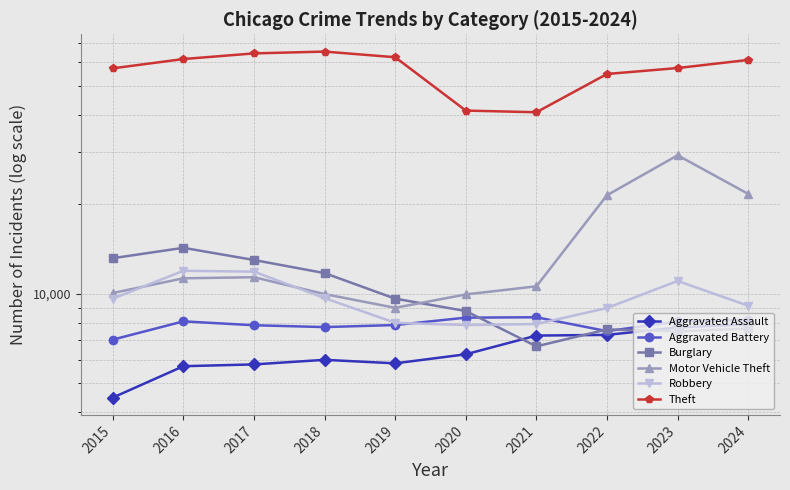

At which category does the chart reach its minimum across all series?

2015